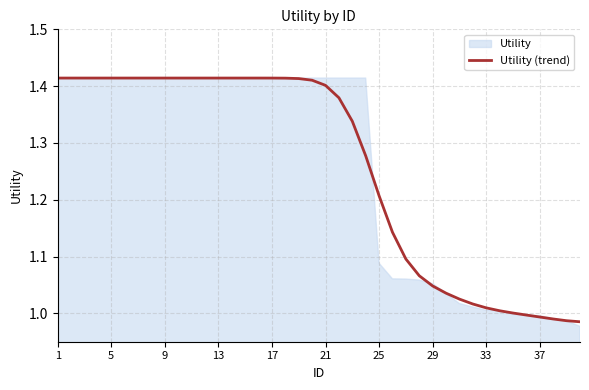

True or false: Utility (trend) has a value of 0.3 at 29.

False